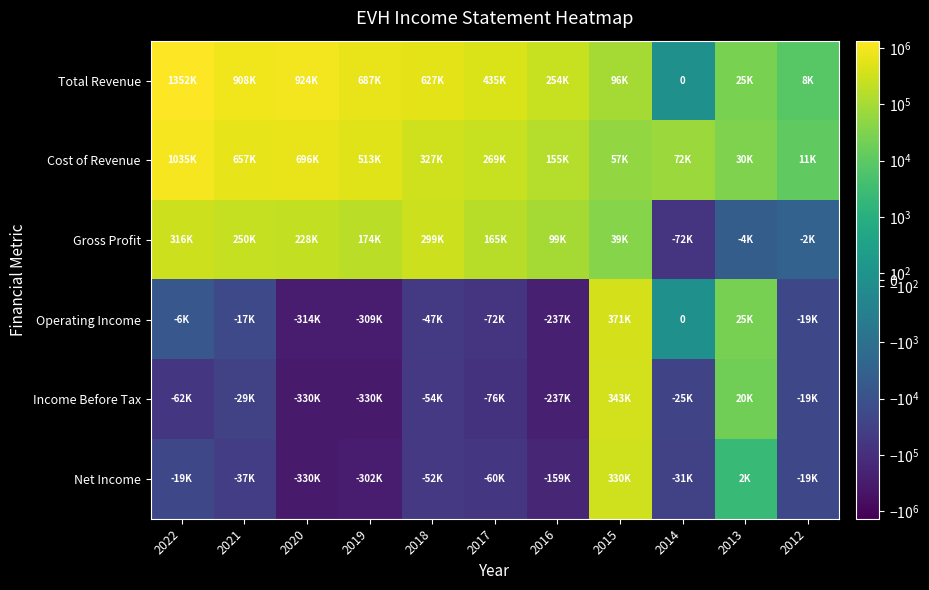

What is the total value across all series at 2018?

1099700